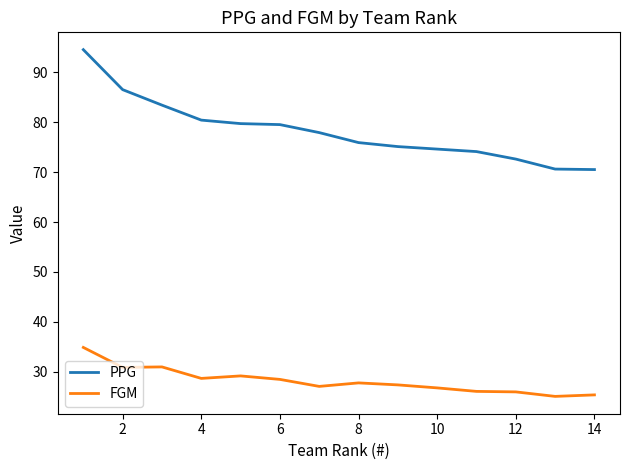

List the series in order of their overall mean, lowest first.

FGM, PPG